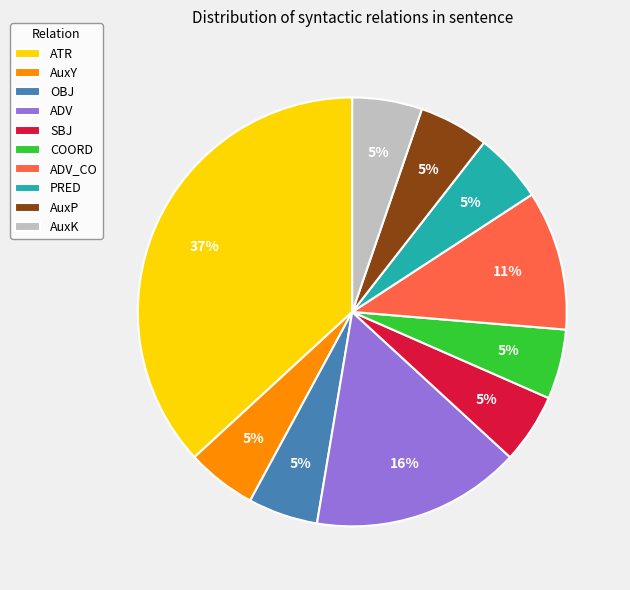

Count the number of slices in the pie.

10